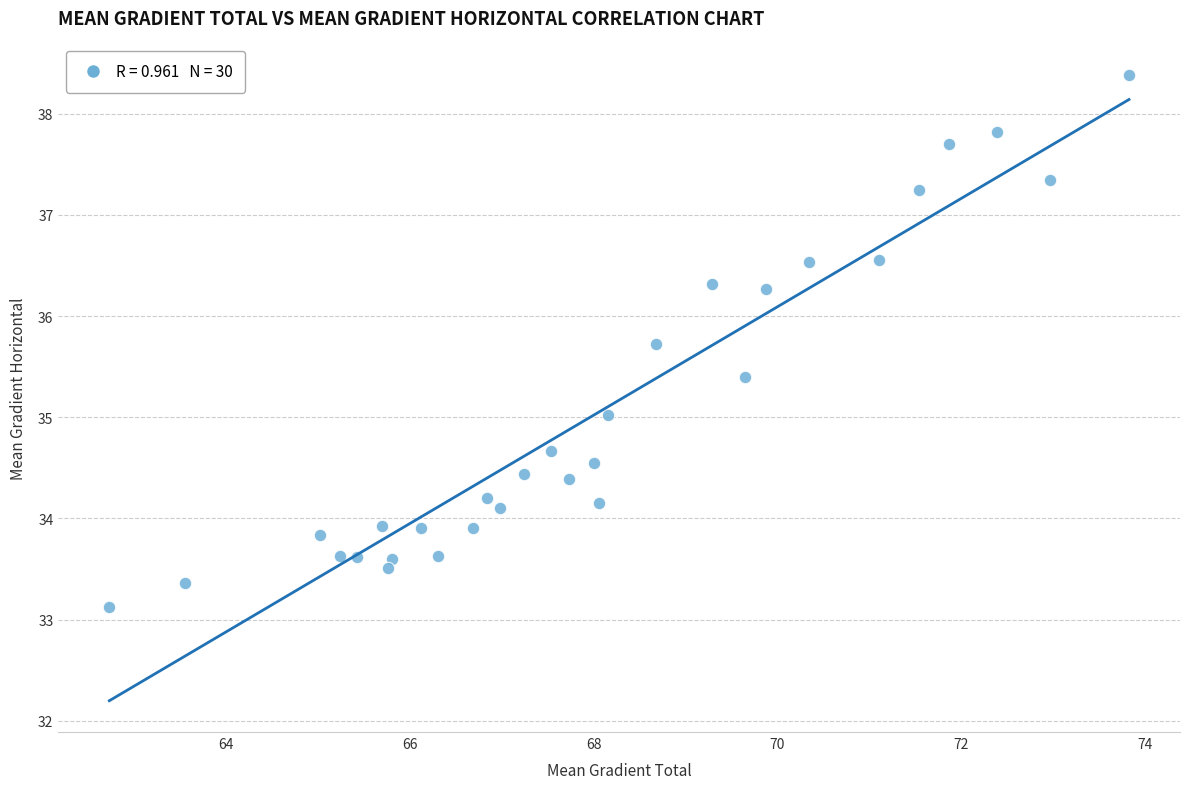

What is the range of X values (max minus min)?

11.1